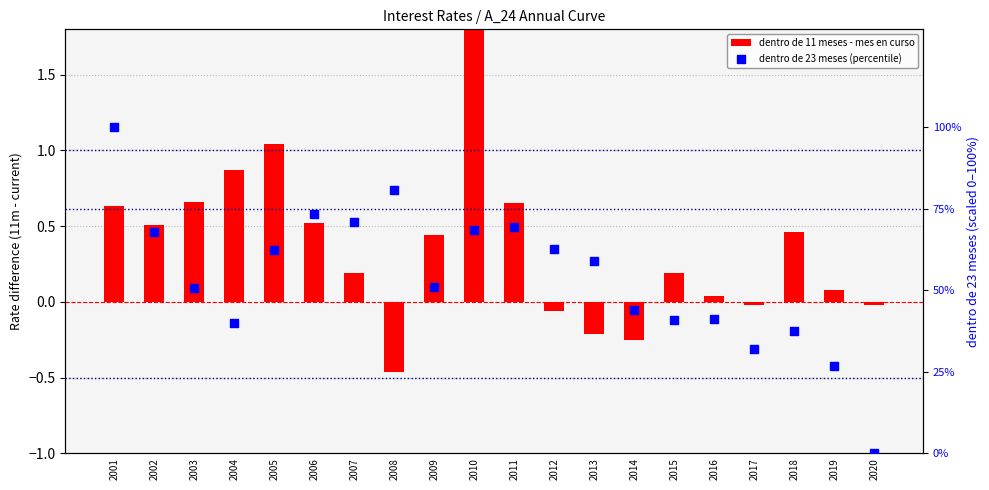

Which series contains the lowest Y value?

dentro de 11 meses - mes en curso